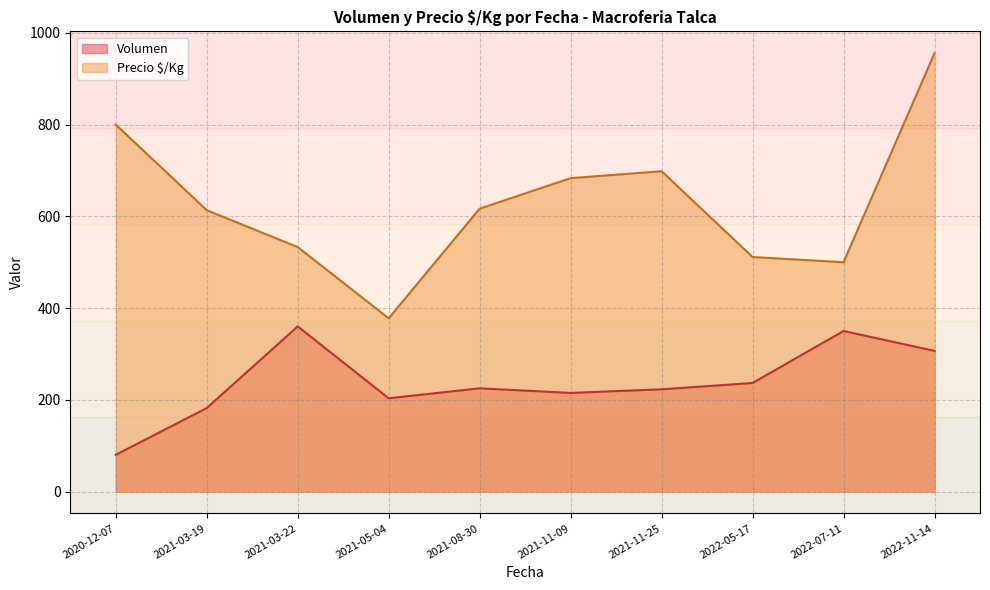

In Volumen, how many points are lower than both neighbors (excluding endpoints)?

2